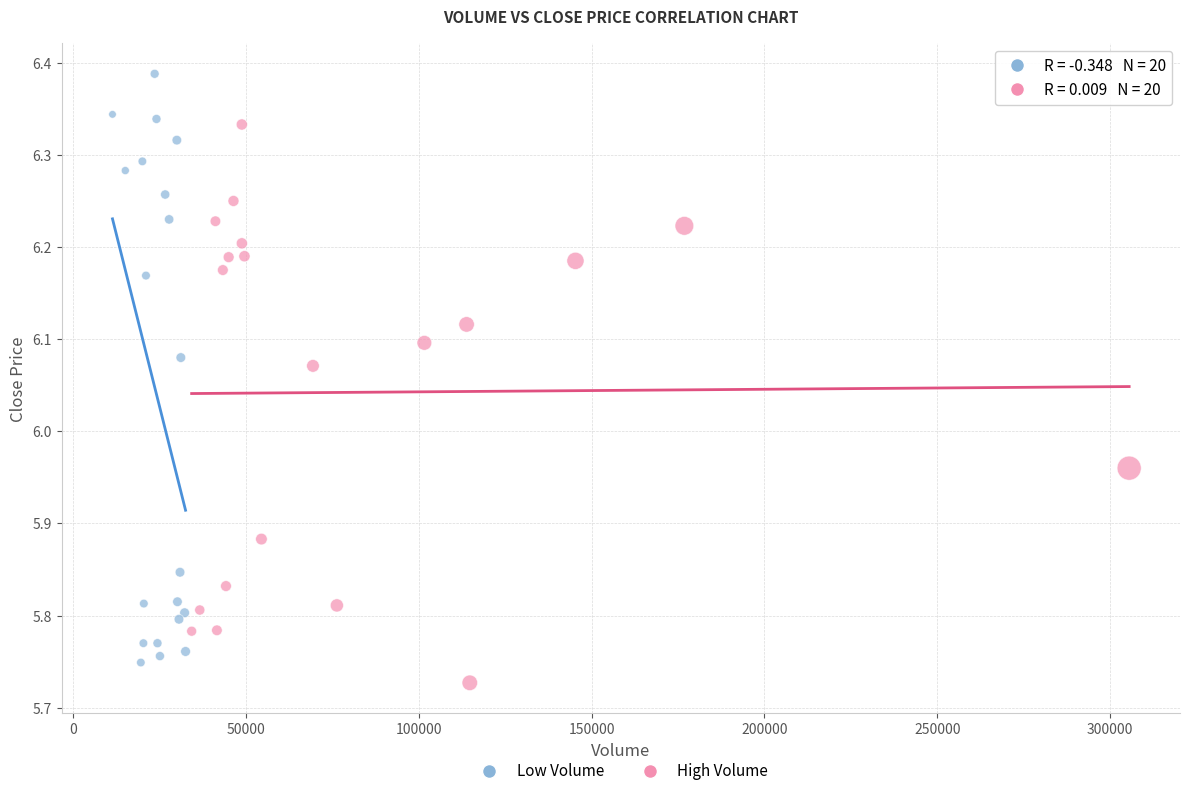

Which series reaches the maximum Y coordinate?

Low Volume